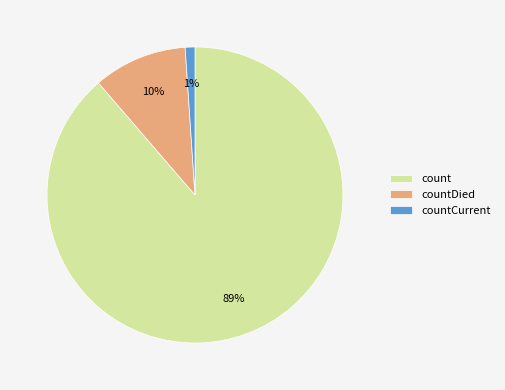

The countCurrent slice represents 1% of the pie. True or false?

True